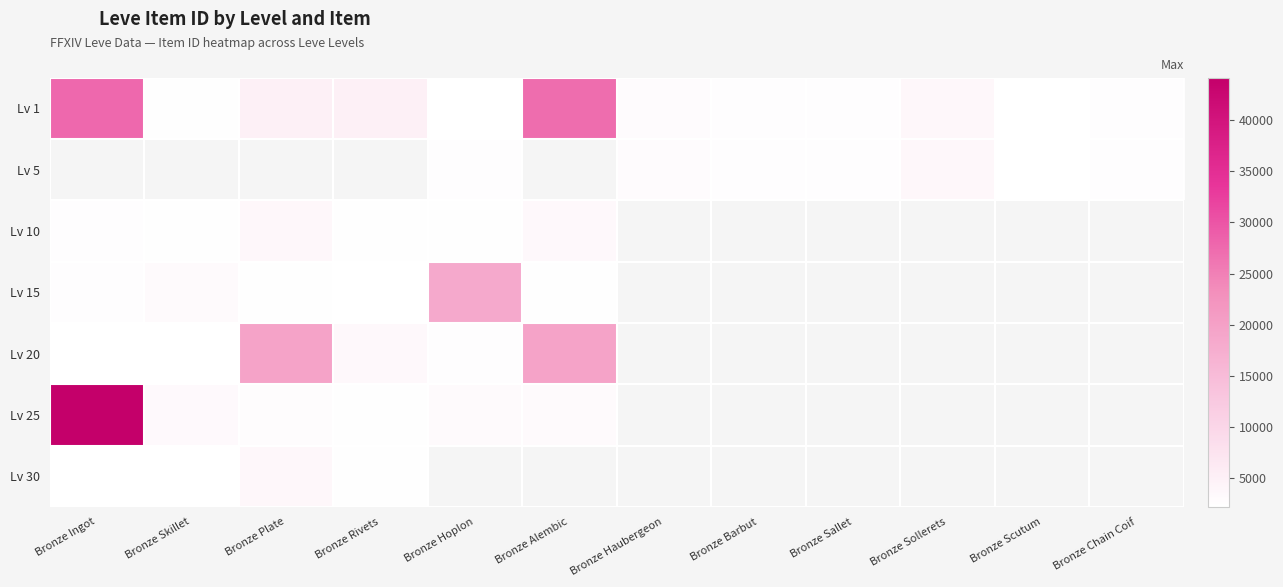

What is the approximate value of Lv 1 at Bronze Skillet?

2494.0